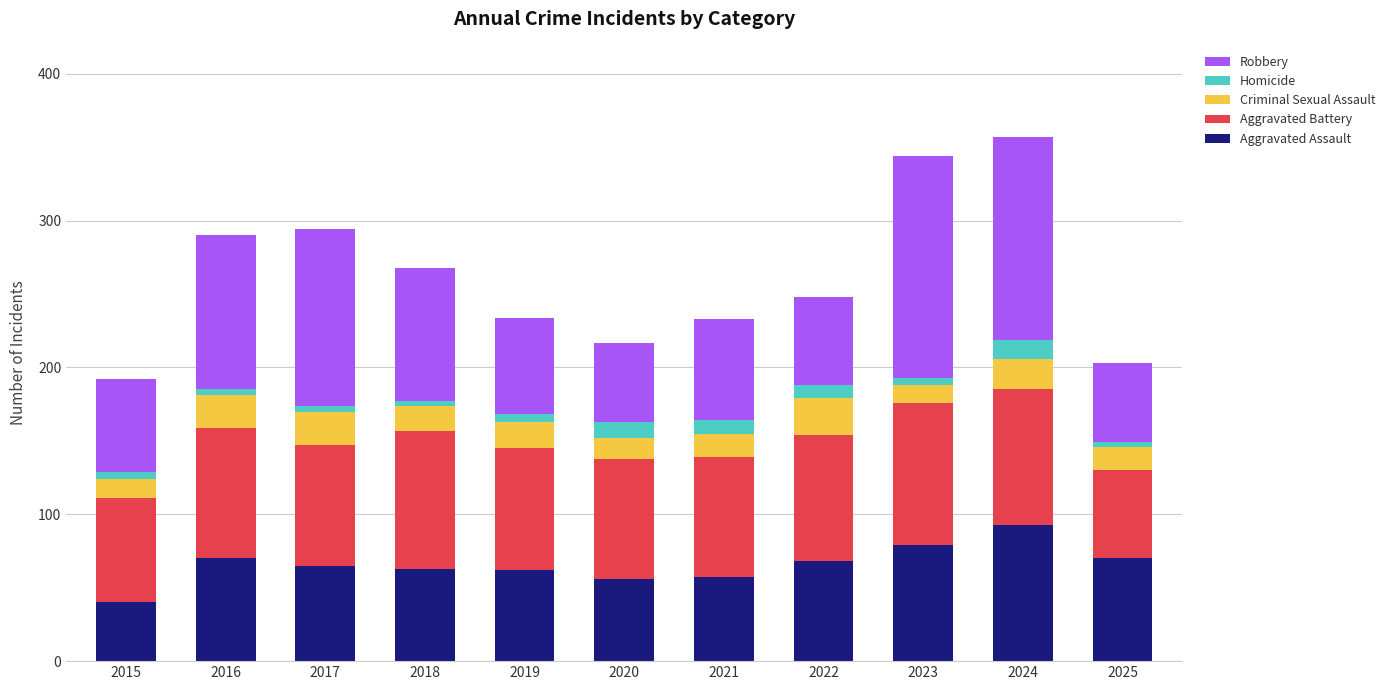

Is it true that Aggravated Assault equals 62 at 2019?

True